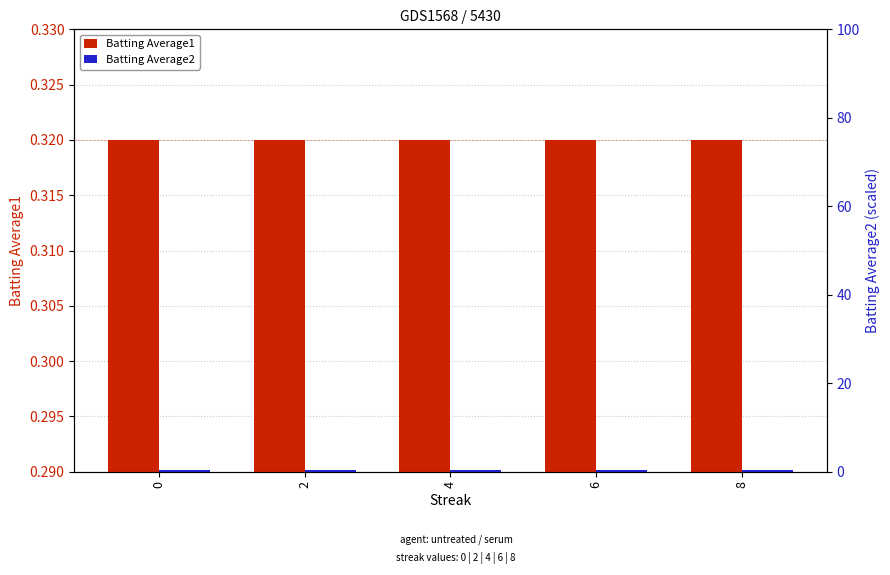

What is the value of the Batting Average1 bar at the 4th from the left?

0.3